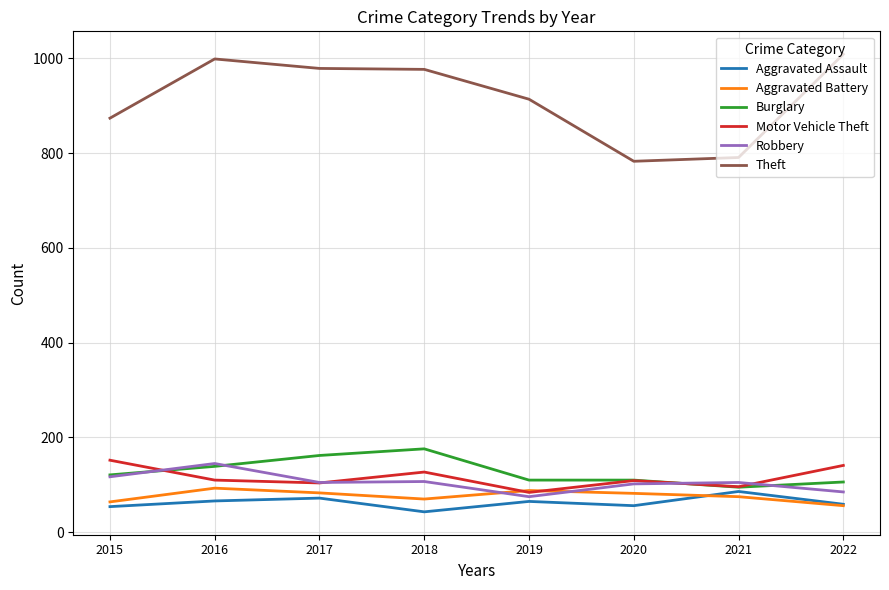

What is the average value of the Burglary series?

127